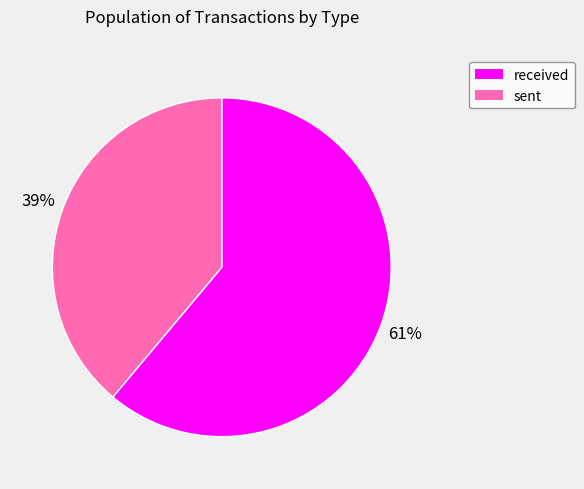

Rank the categories by value from highest to lowest.

received, sent